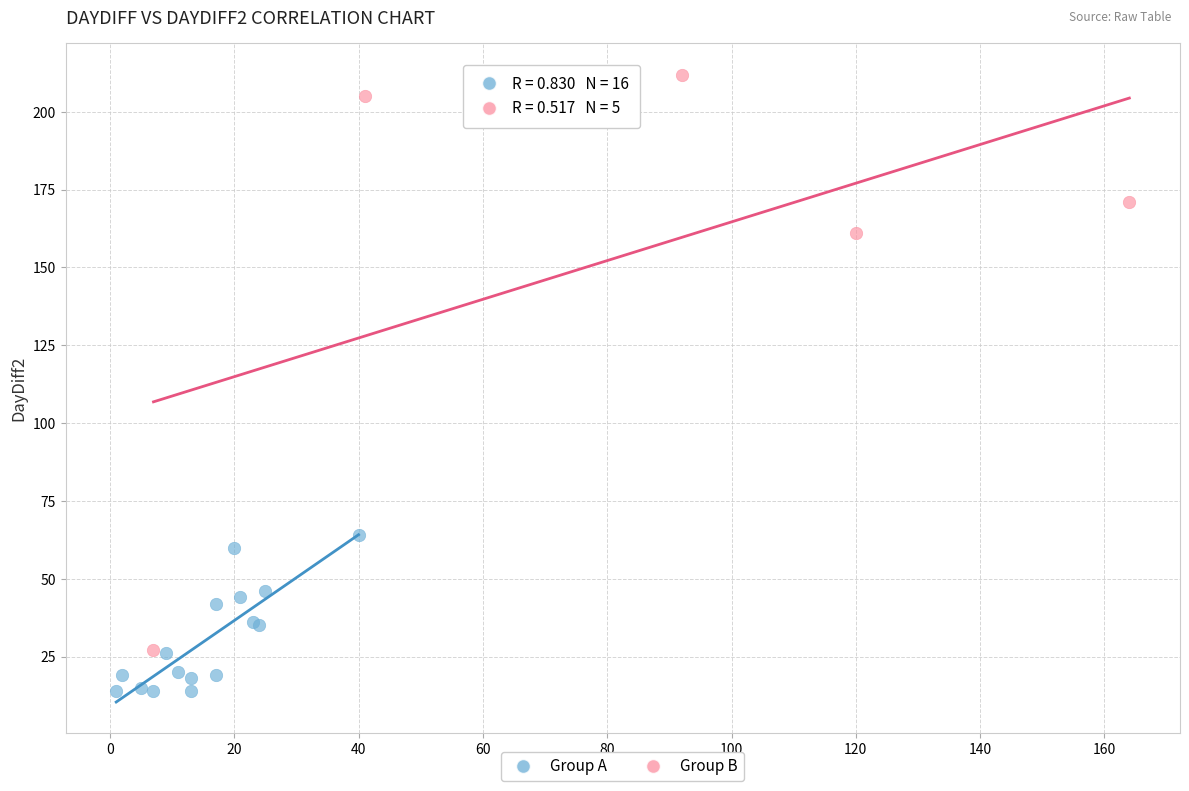

Which series reaches the maximum Y coordinate?

Group B